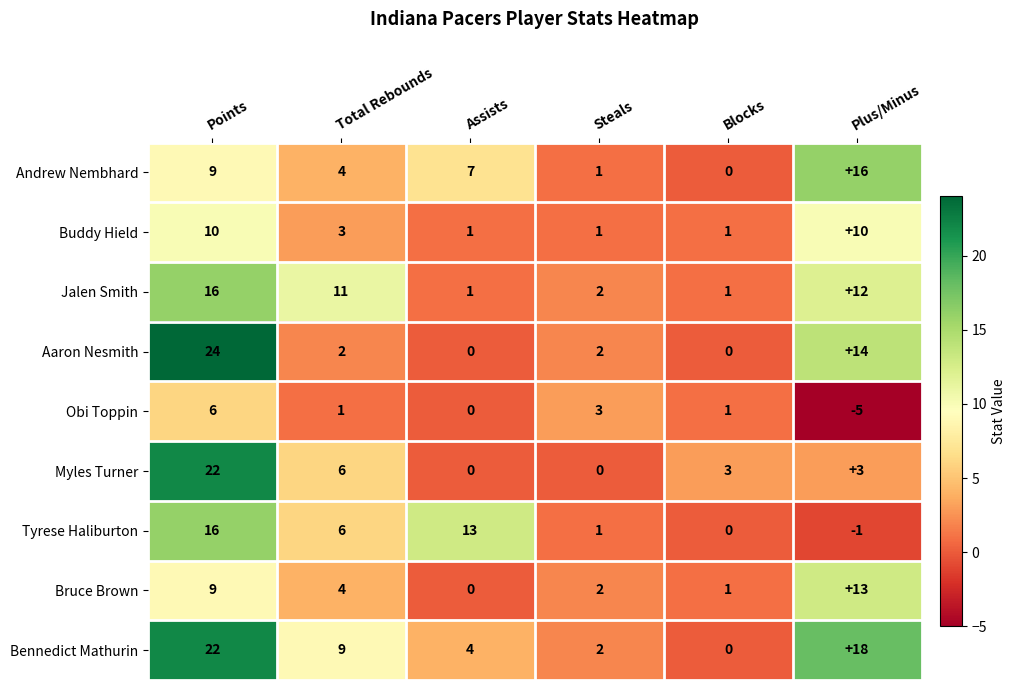

How many values in Bennedict Mathurin are above zero?

5